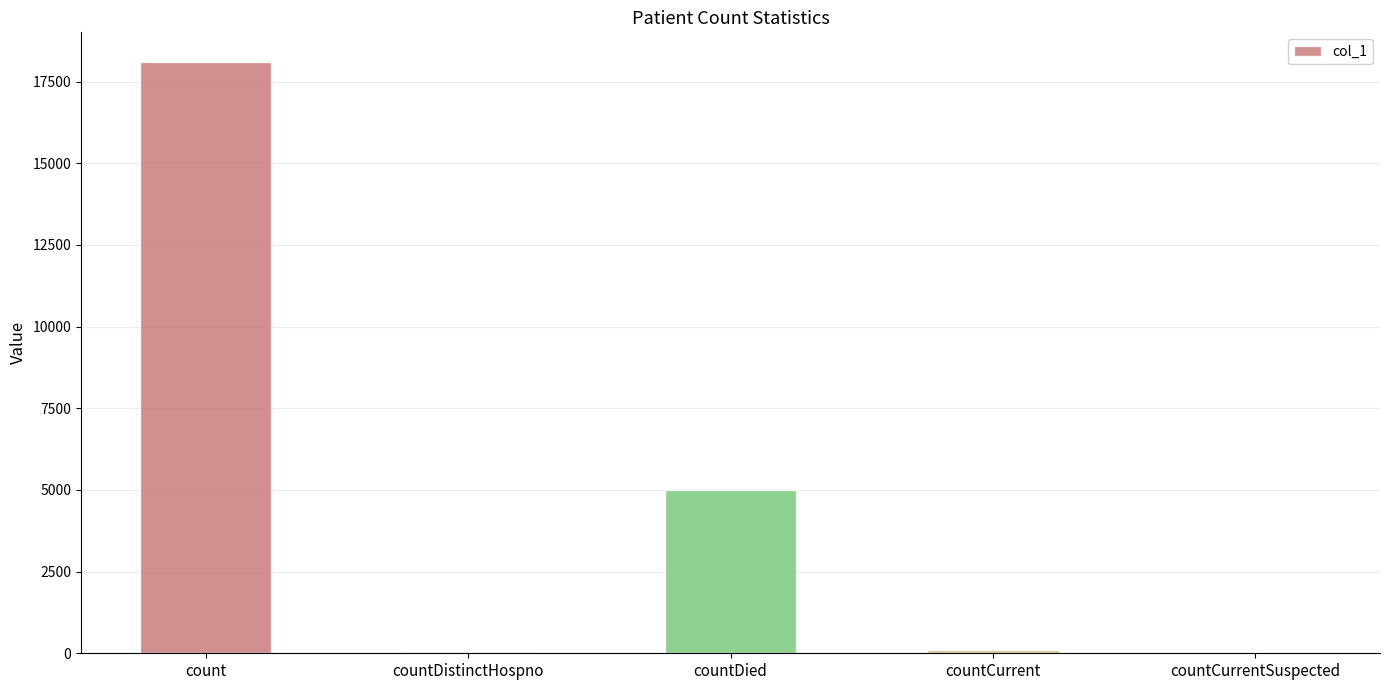

What is the change in value from count to countDied?

-13103